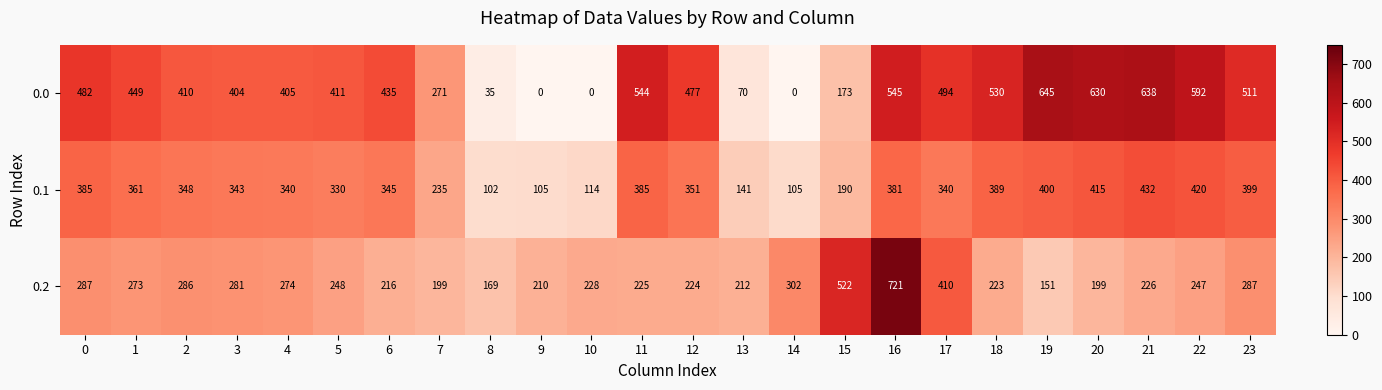

What is the spread (max minus min) of values at 15?

349